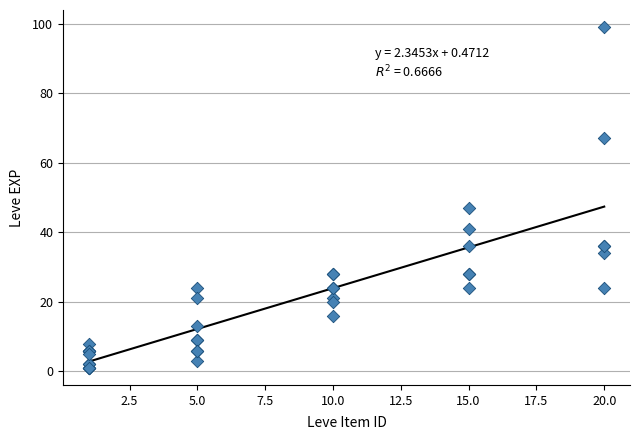

What Y value in the scatter plot is closest to 50?

47